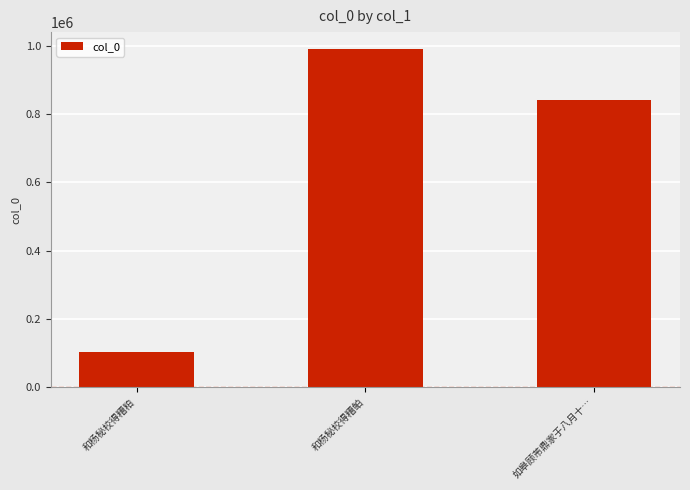

How many data points are less than 841304?

1